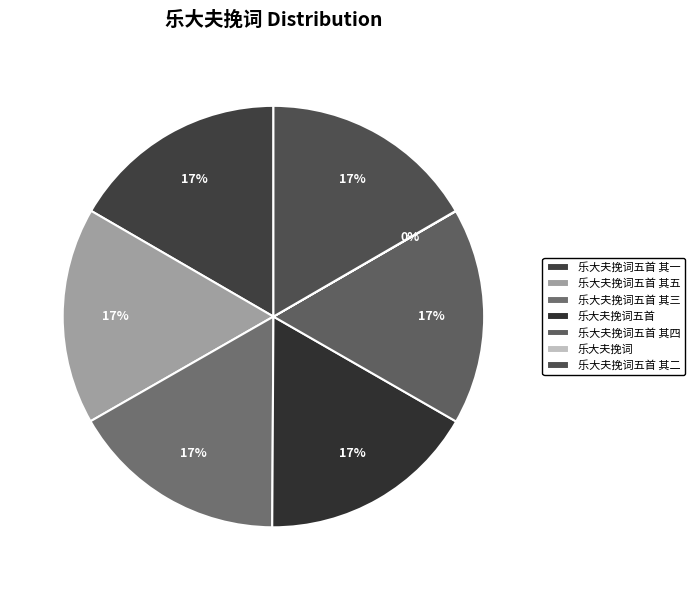

What is the change in value from 乐大夫挽词 to 乐大夫挽词五首 其二?

+1182414